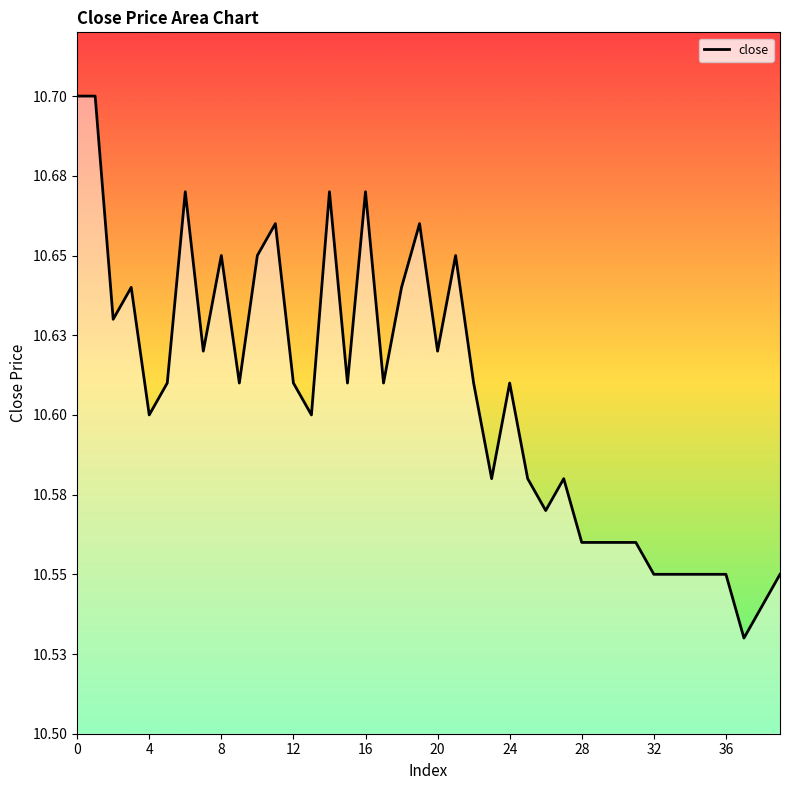

Is it true that the value at 20 is 10.6?

True